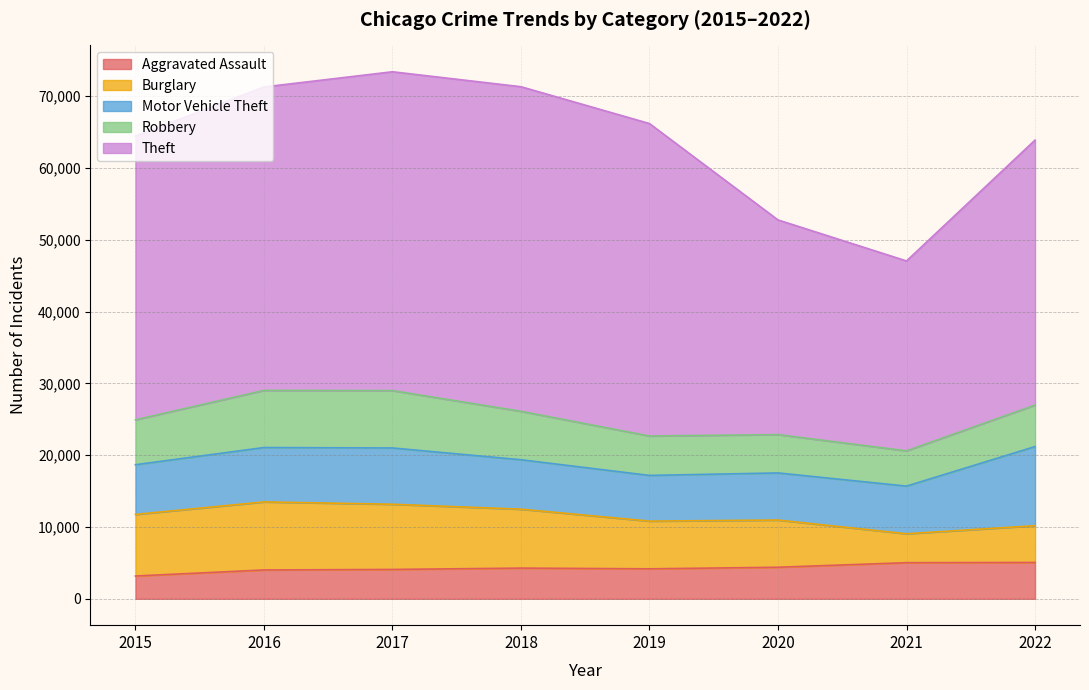

What is the difference between the highest and lowest values at 2017?

40308